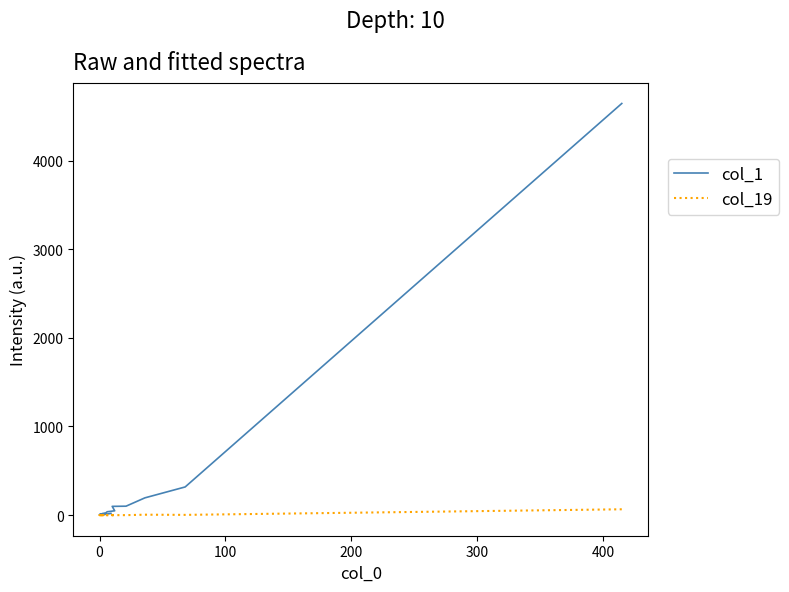

What is the spread (max minus min) of values at 0?

6